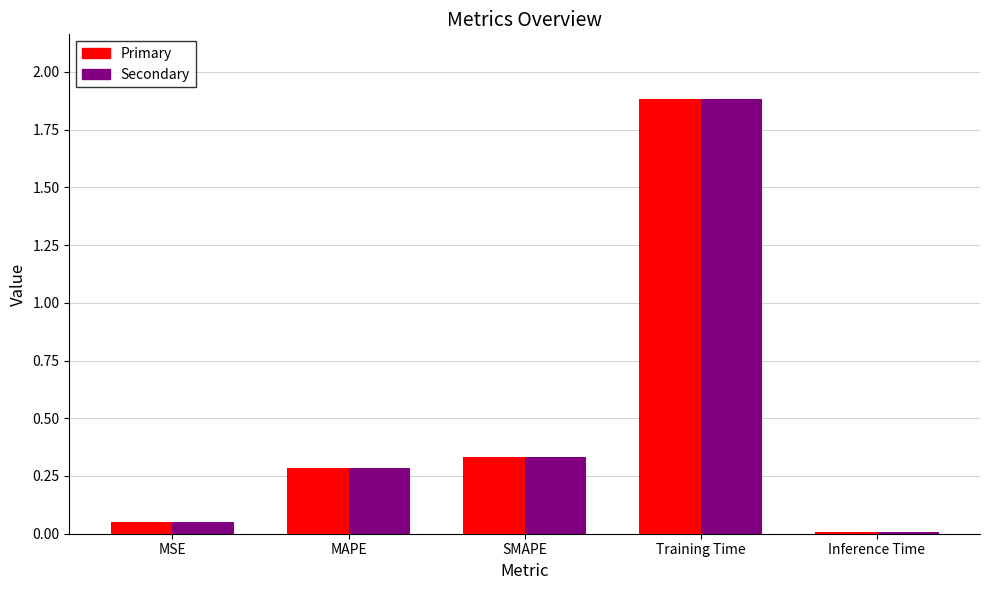

At which category is the sum across all series the highest?

Training Time